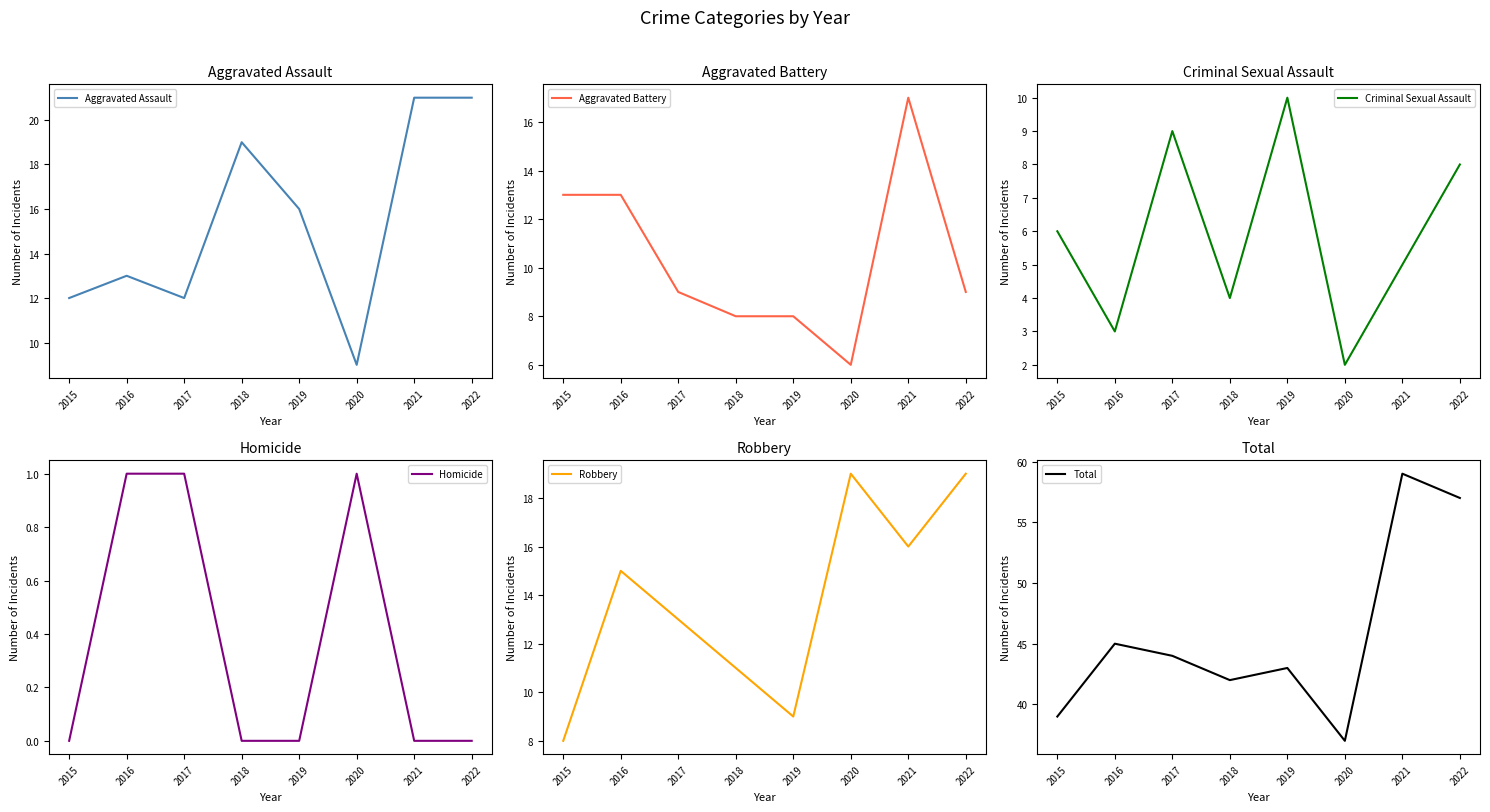

Reading left to right, extract all data points from this chart.

Aggravated Assault: 2015=12	2016=13	2017=12	2018=19	2019=16	2020=9	2021=21	2022=21
Aggravated Battery: 2015=13	2016=13	2017=9	2018=8	2019=8	2020=6	2021=17	2022=9
Criminal Sexual Assault: 2015=6	2016=3	2017=9	2018=4	2019=10	2020=2	2021=5	2022=8
Homicide: 2015=0	2016=1	2017=1	2018=0	2019=0	2020=1	2021=0	2022=0
Robbery: 2015=8	2016=15	2017=13	2018=11	2019=9	2020=19	2021=16	2022=19
Total: 2015=39	2016=45	2017=44	2018=42	2019=43	2020=37	2021=59	2022=57